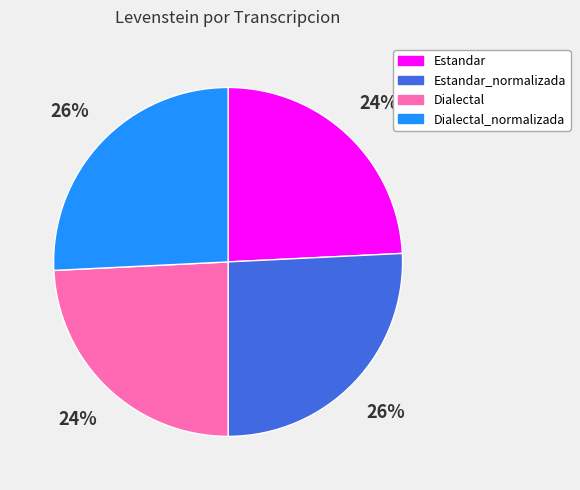

What percentage is the Dialectal slice, to the nearest percent?

24%